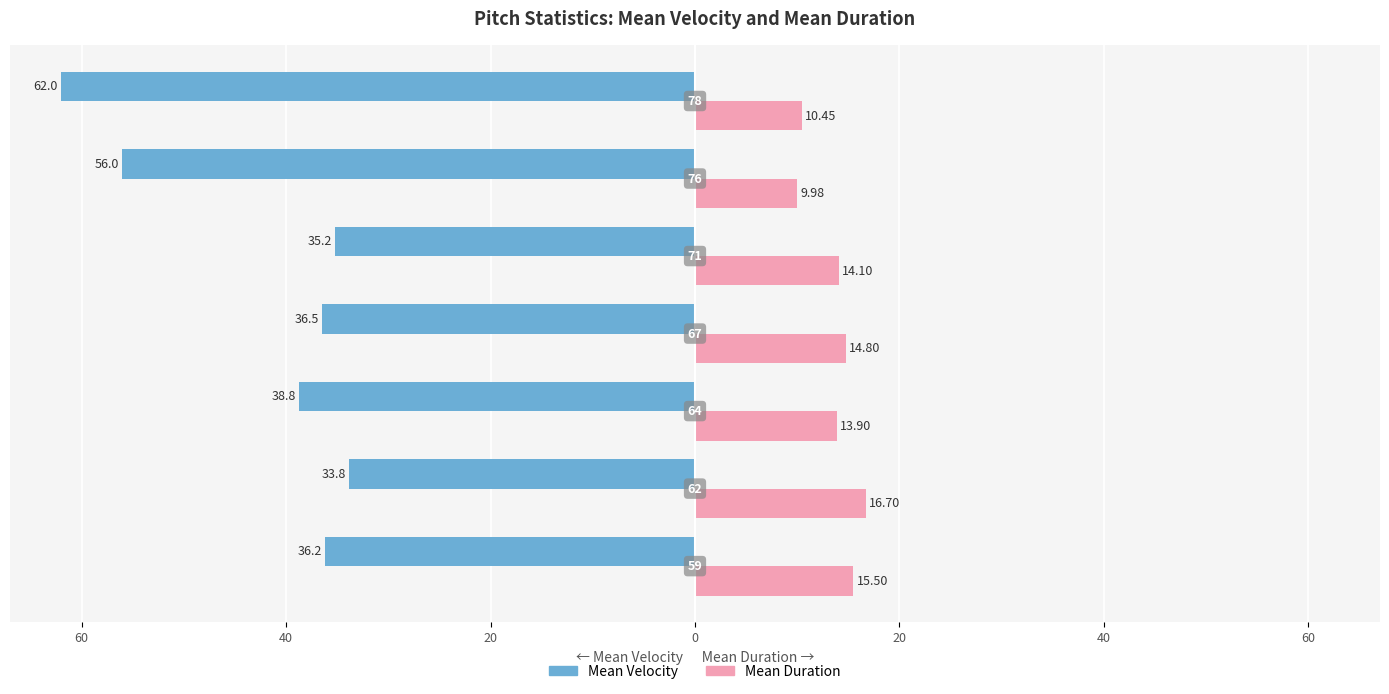

Reading left to right, what are all the values shown in this chart?

Mean Velocity: -36.2	-33.8	-38.8	-36.5	-35.2	-56.0	-62.0
Mean Duration: 15.5	16.7	13.9	14.8	14.1	10.0	10.4